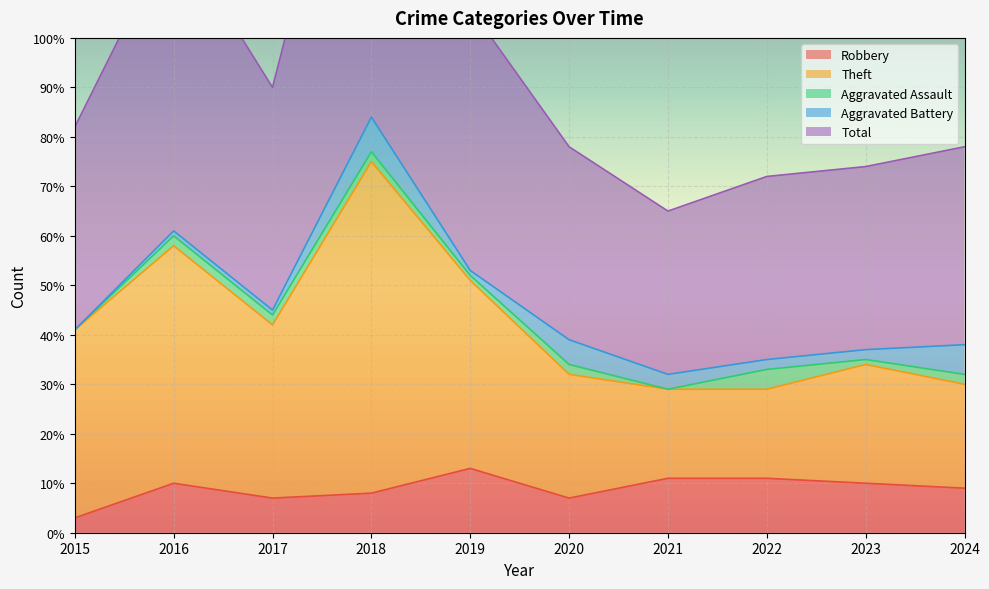

What is the total value across all series at 2019?

170